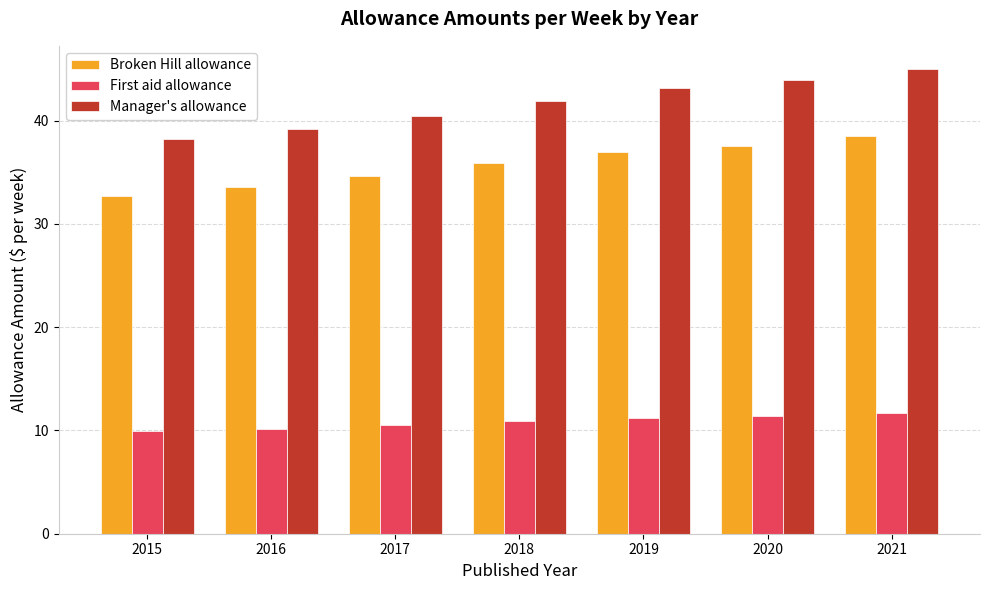

Rank the series by their average value, from highest to lowest.

Manager's allowance, Broken Hill allowance, First aid allowance